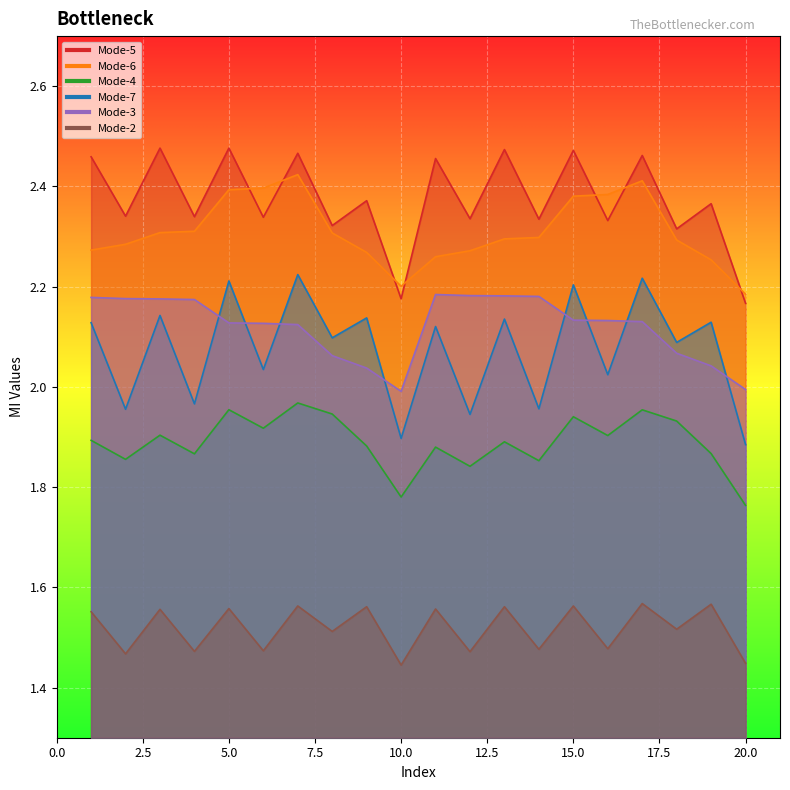

Which has a higher value, 18 or 19?

19